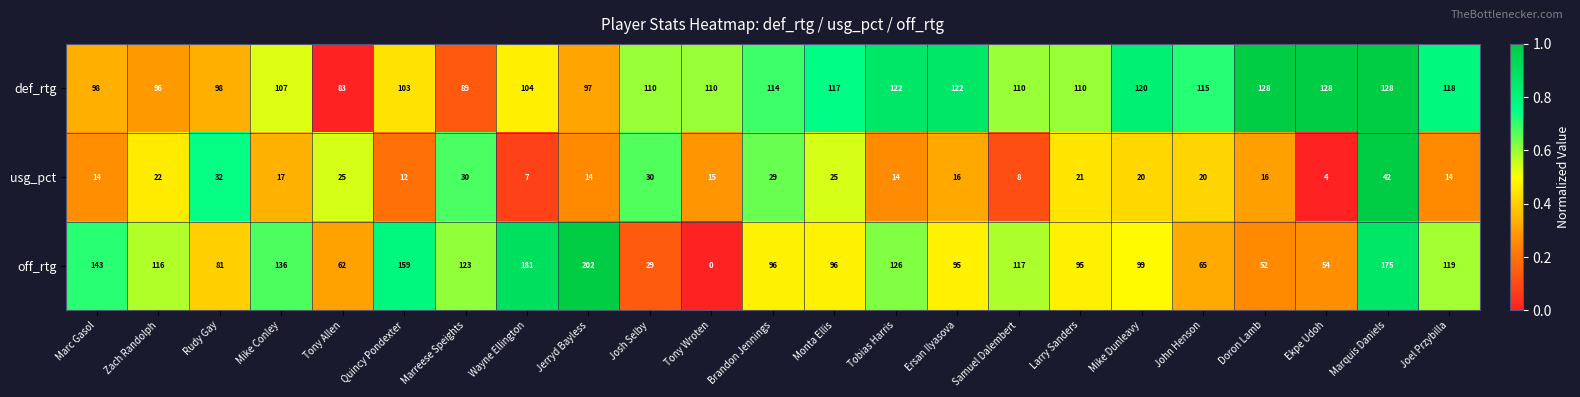

What is the difference between the off_rtg values at Tony Wroten and Ersan Ilyasova?

95